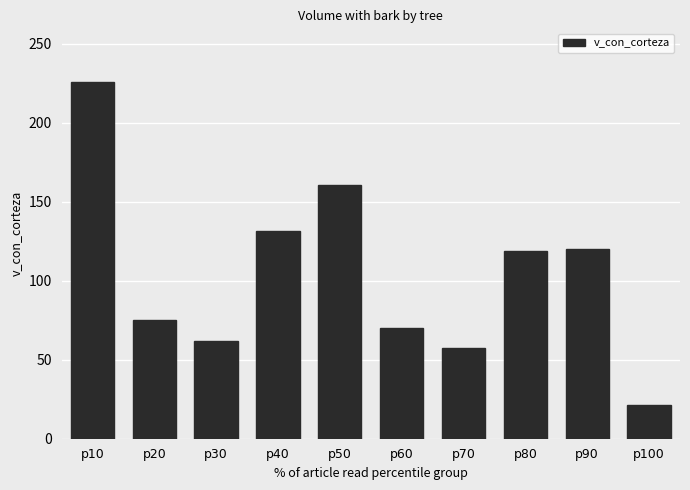

What is the minimum value shown in the chart?

21.5